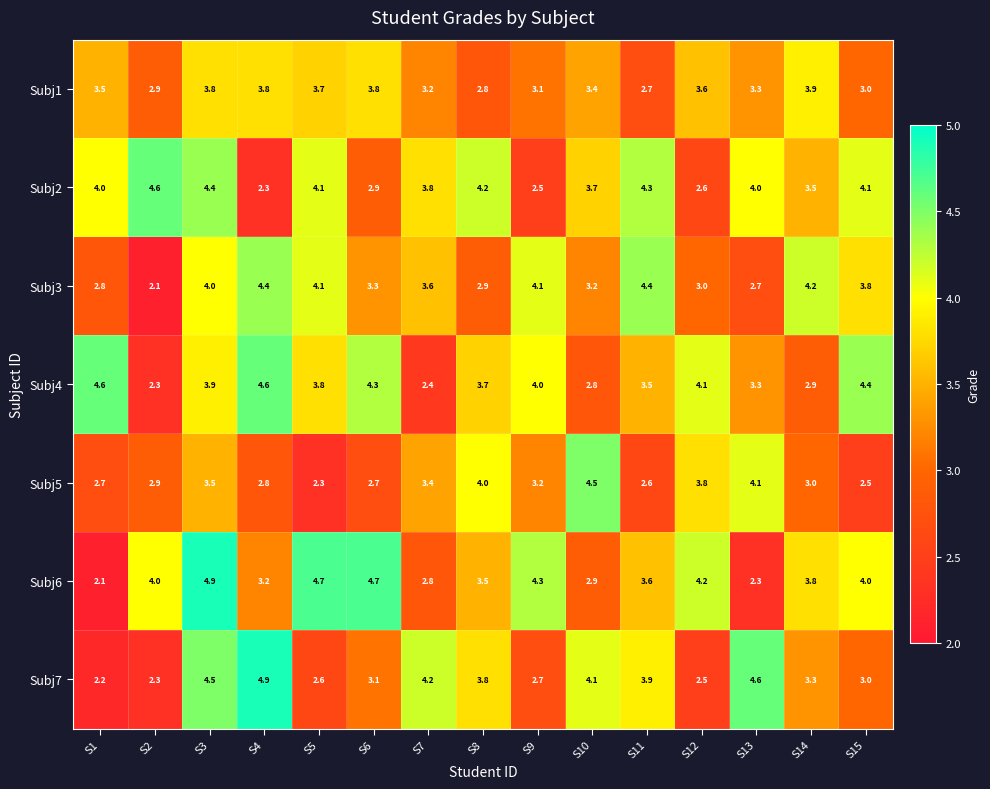

What is the difference between the maximum and minimum values in the Subj3 series?

2.3